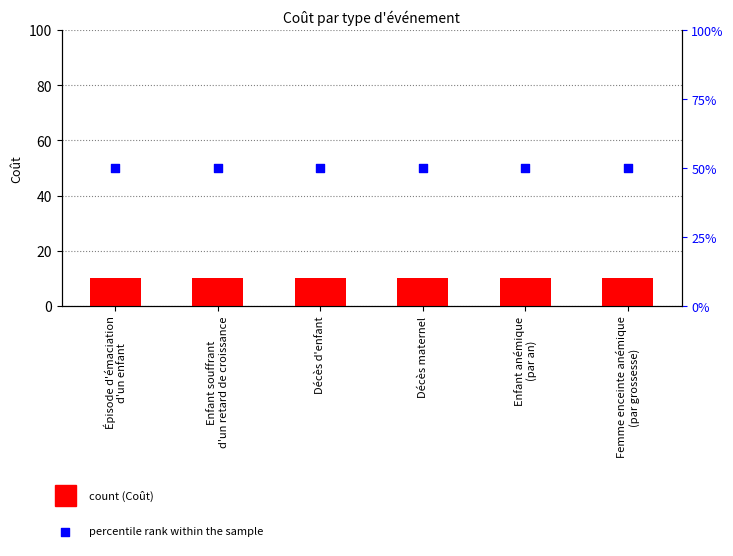

Which series contains the highest Y value?

percentile rank within the sample